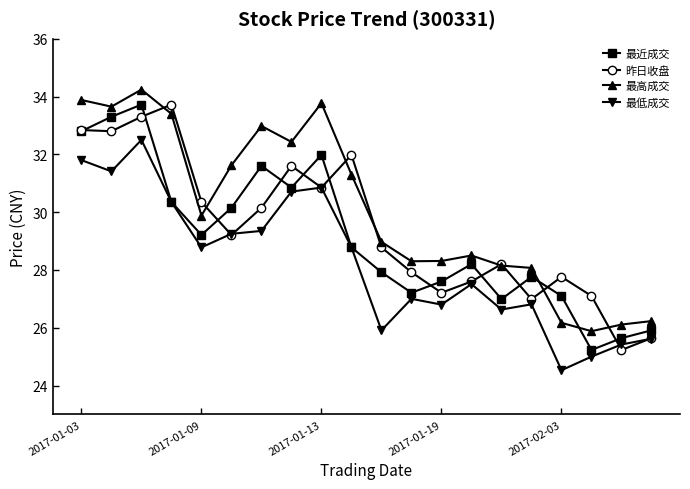

List the series in order of their overall mean, highest first.

最高成交, 昨日收盘, 最近成交, 最低成交